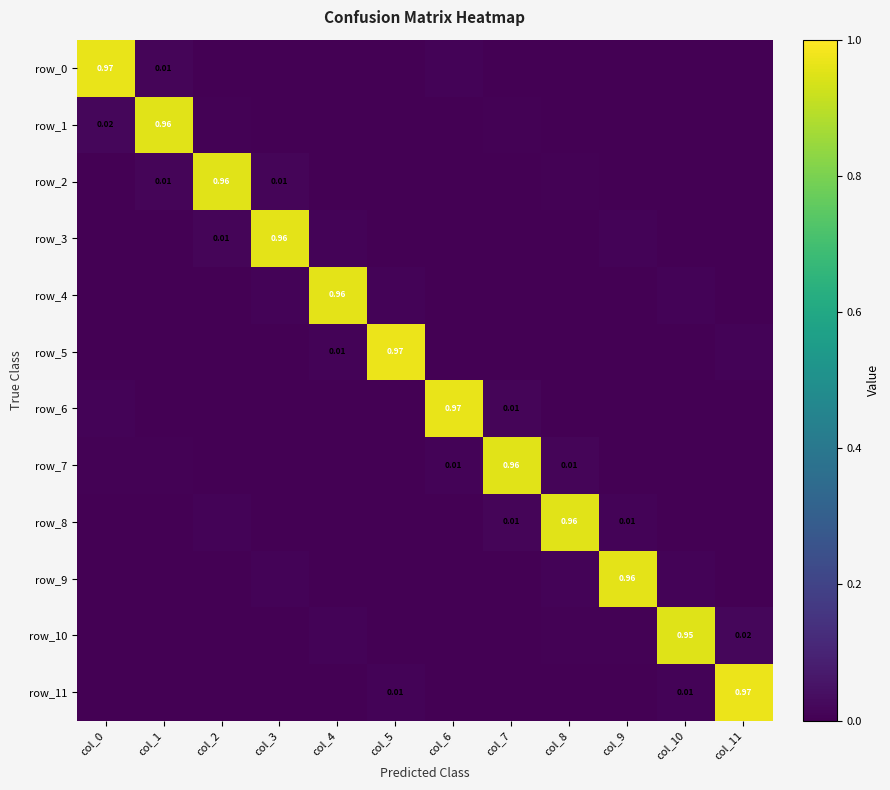

At col_2, list the series in order from smallest to largest.

row_11, row_10, row_9, row_0, row_7, row_6, row_5, row_4, row_1, row_8, row_3, row_2